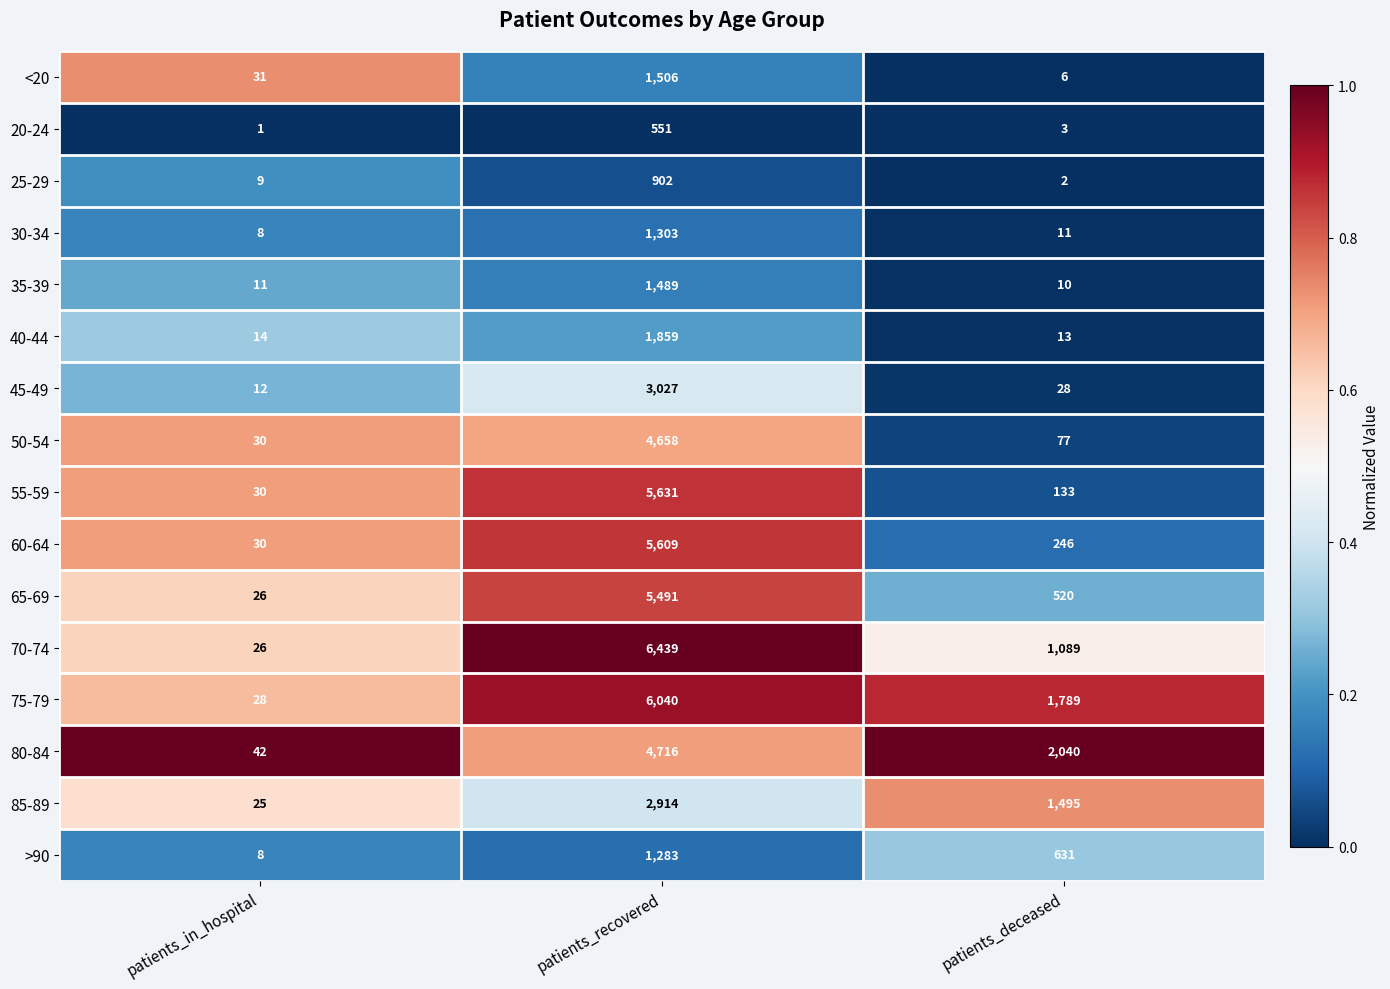

What is the sum of all >90 values?

1922